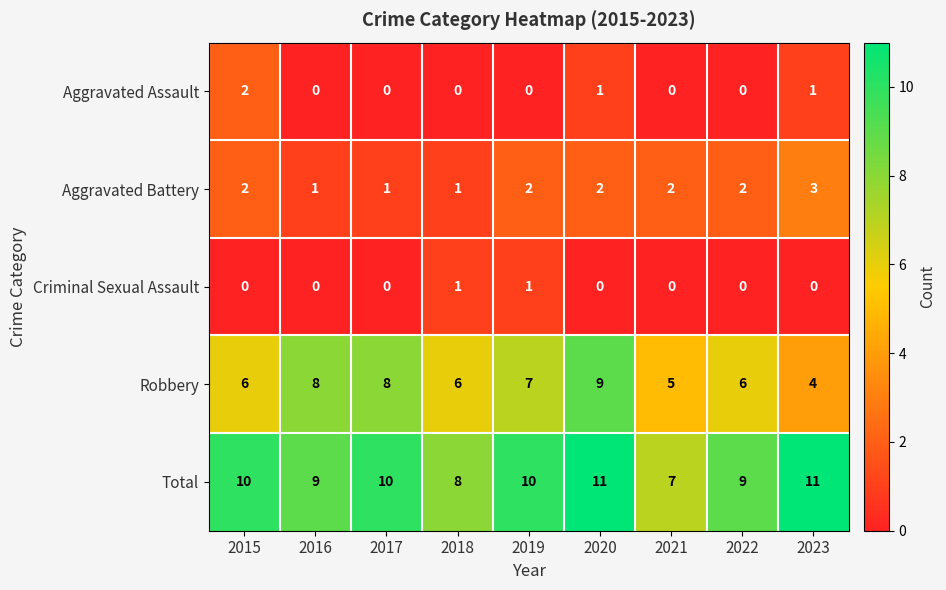

What value does the Total series have at 2017?

10